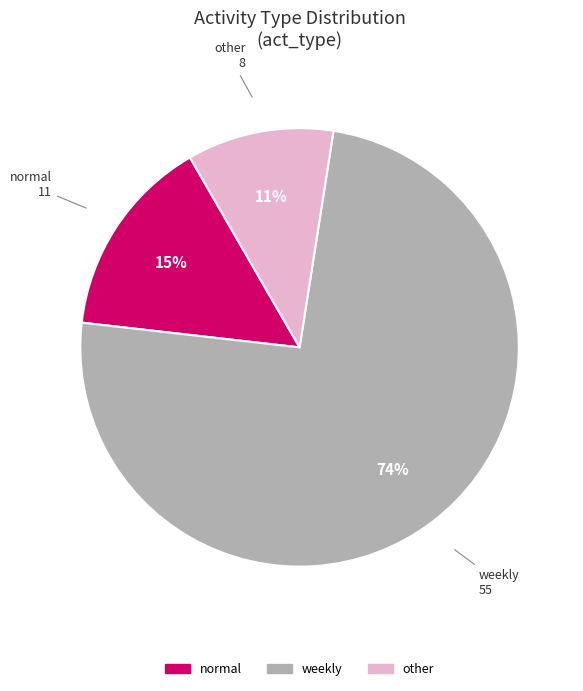

Which slice represents more than half of the pie?

weekly